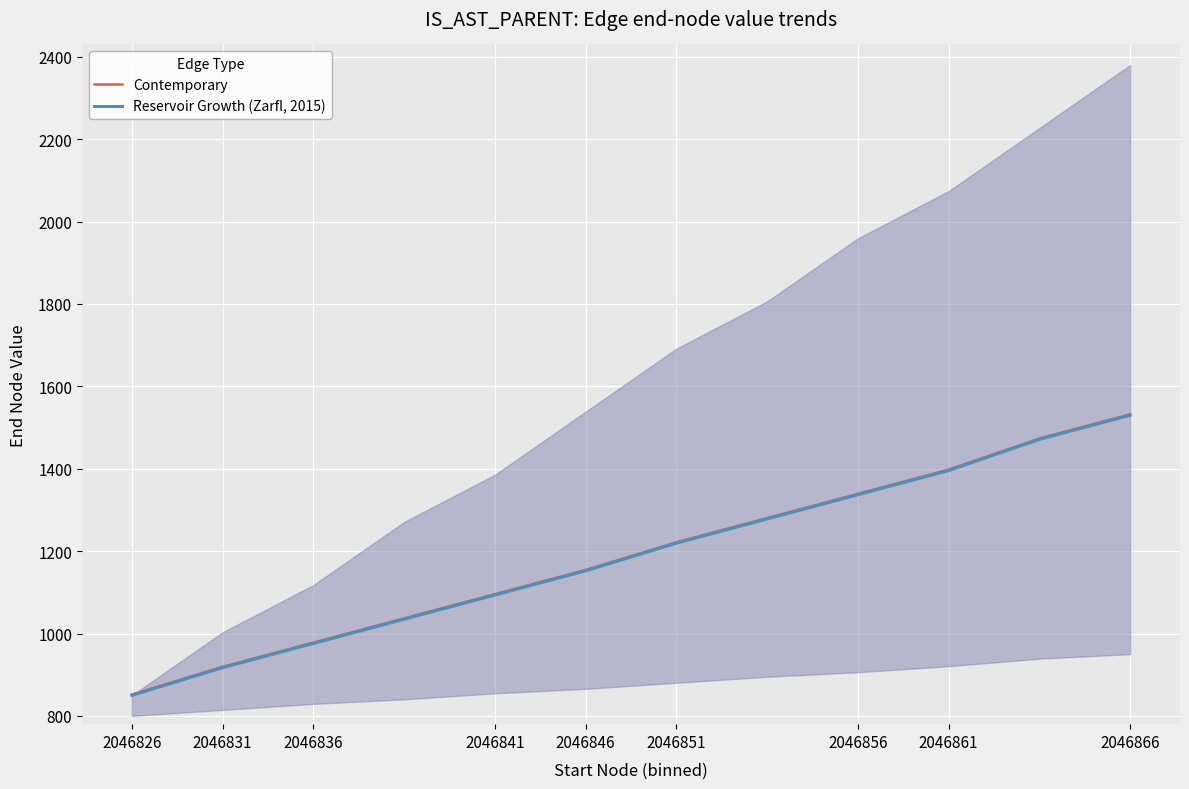

Reading left to right, list all the values displayed in this chart.

Contemporary: 852.0	919.2	977.9	1036.7	1095.5	1154.2	1221.4	1280.1	1338.9	1397.7	1473.2	1532.0
Reservoir Growth (Zarfl, 2015): 850.0	917.2	975.9	1034.7	1093.5	1152.2	1219.4	1278.1	1336.9	1395.7	1471.2	1530.0